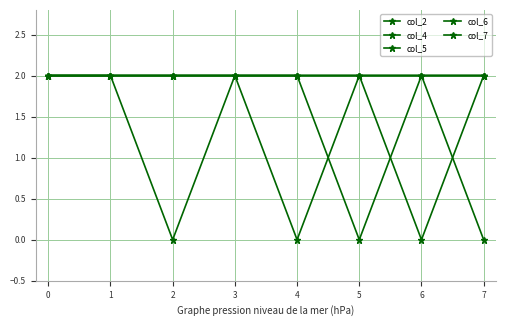

How many lines are shown in the chart?

5